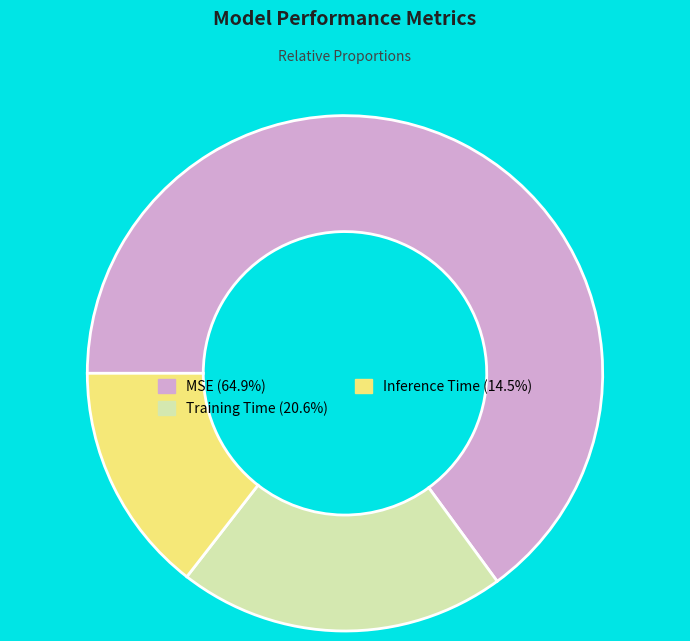

True or false: MSE accounts for 78% of the total.

False